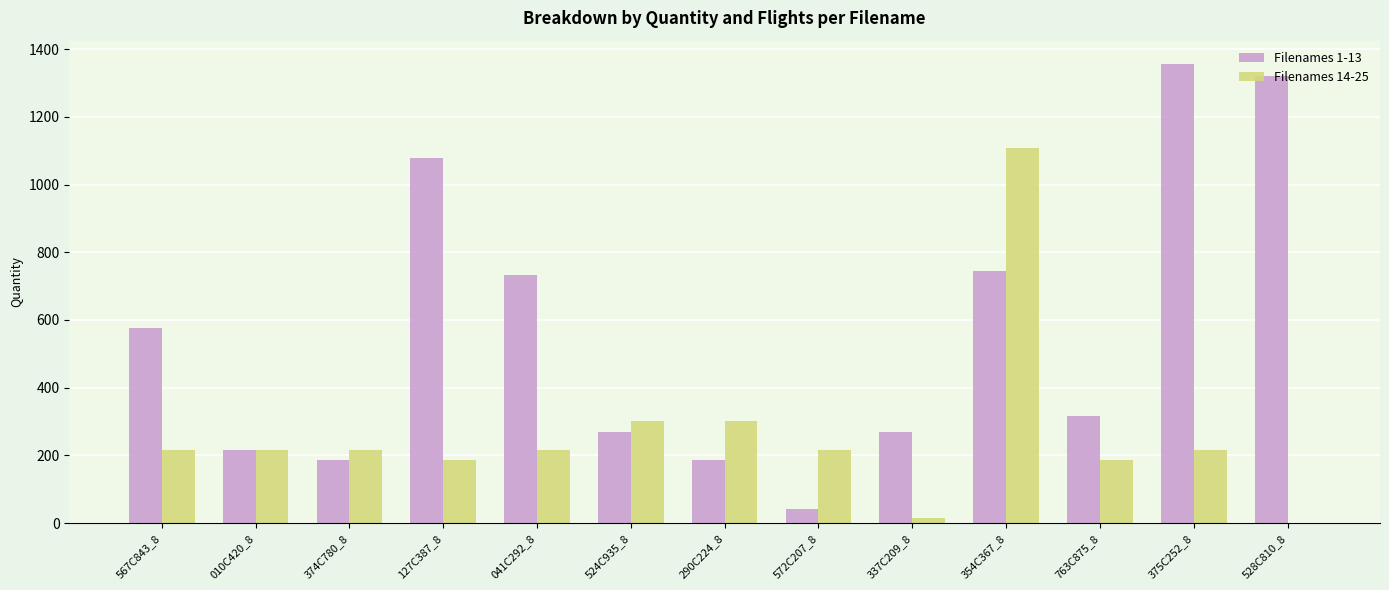

The Filenames 1-13 series shows 360 at 010C420_8. True or false?

False